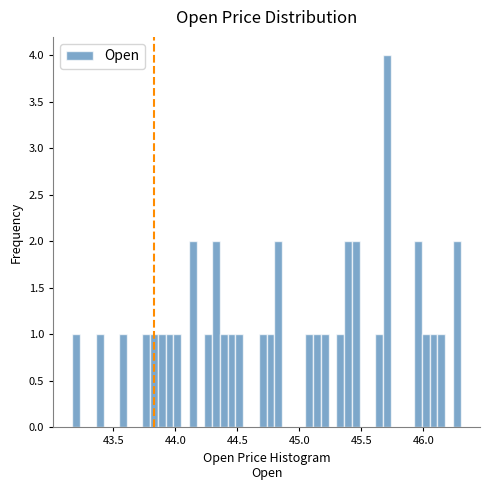

Read against the x-axis, roughly where is the centre of the tallest bar?

45.70